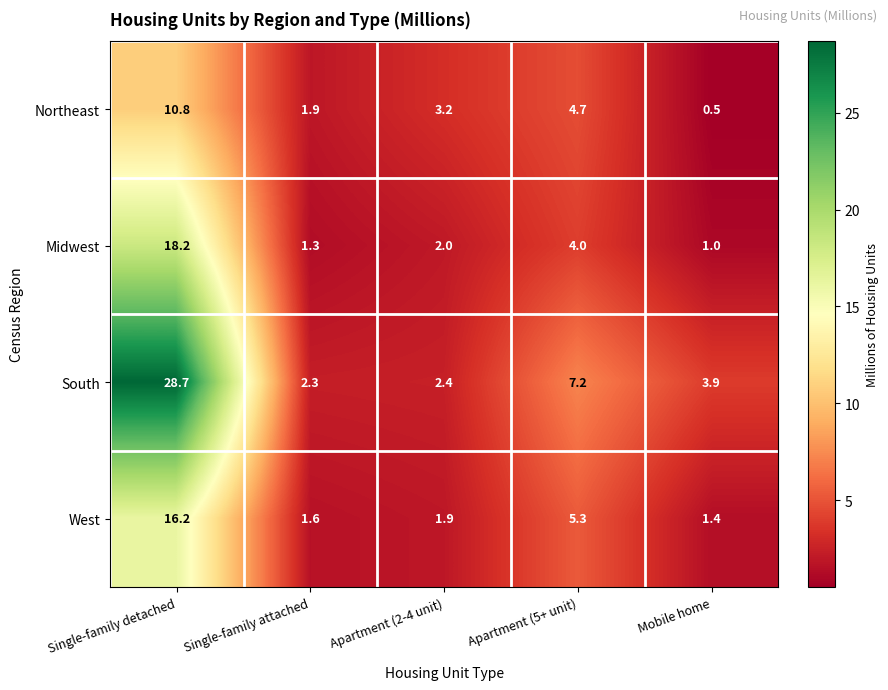

Reading left to right, list all the values displayed in this chart.

Northeast: Single-family detached=10.8	Single-family attached=1.9	Apartment (2-4 unit)=3.2	Apartment (5+ unit)=4.7	Mobile home=0.5
Midwest: Single-family detached=18.2	Single-family attached=1.3	Apartment (2-4 unit)=2.0	Apartment (5+ unit)=4.0	Mobile home=1.0
South: Single-family detached=28.7	Single-family attached=2.3	Apartment (2-4 unit)=2.4	Apartment (5+ unit)=7.2	Mobile home=3.9
West: Single-family detached=16.2	Single-family attached=1.6	Apartment (2-4 unit)=1.9	Apartment (5+ unit)=5.3	Mobile home=1.4